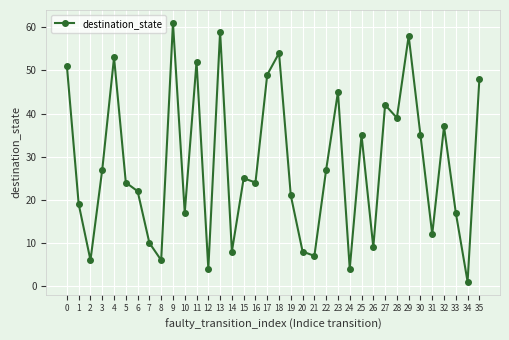

True or false: the data shows 35 at 4.

False